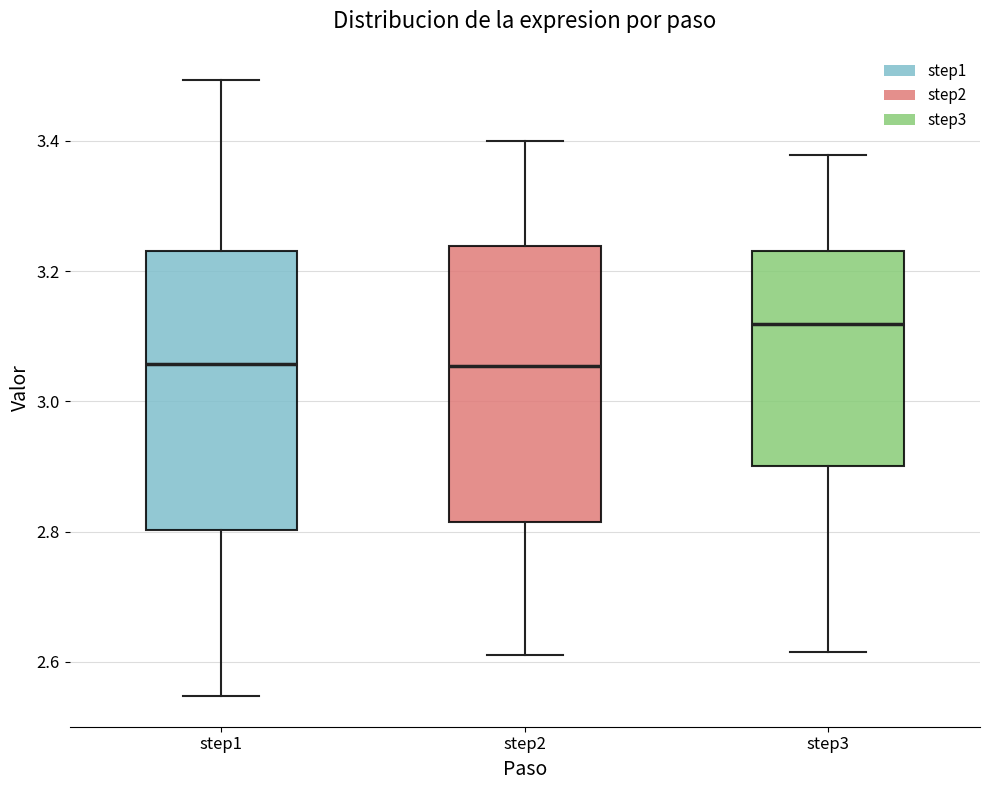

Where does the upper whisker of the box for step3 end on the y-axis? The values are not printed on the chart, so give them approximately, as read against the axis.

3.38